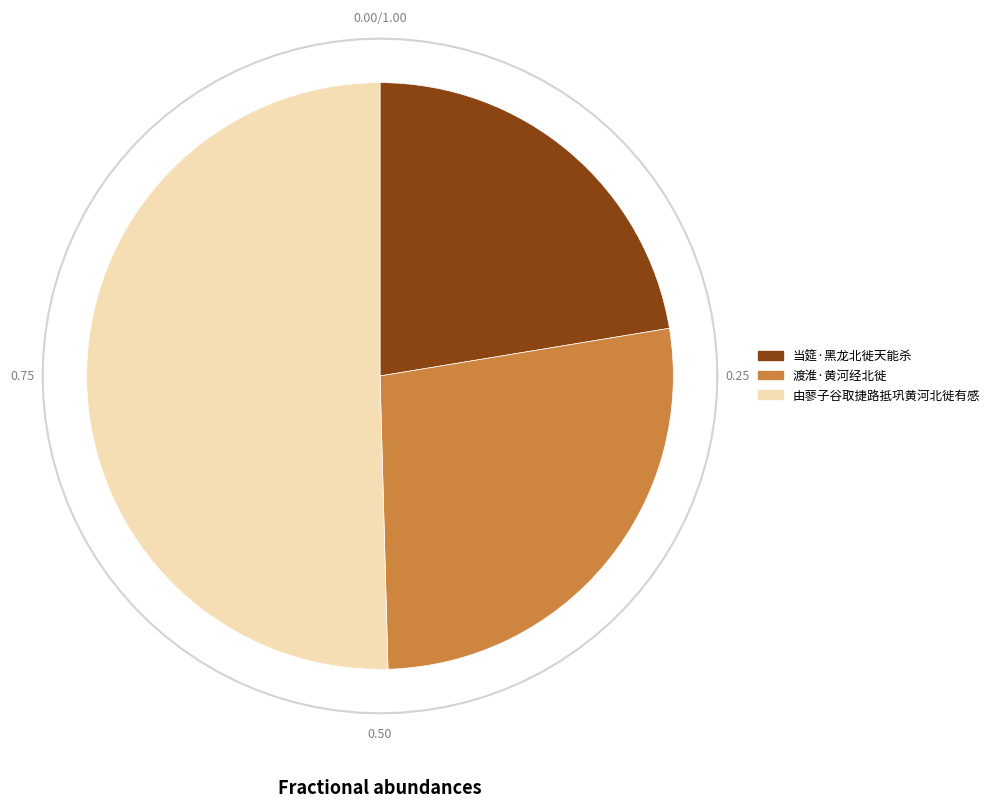

How many slices are in this pie chart?

3